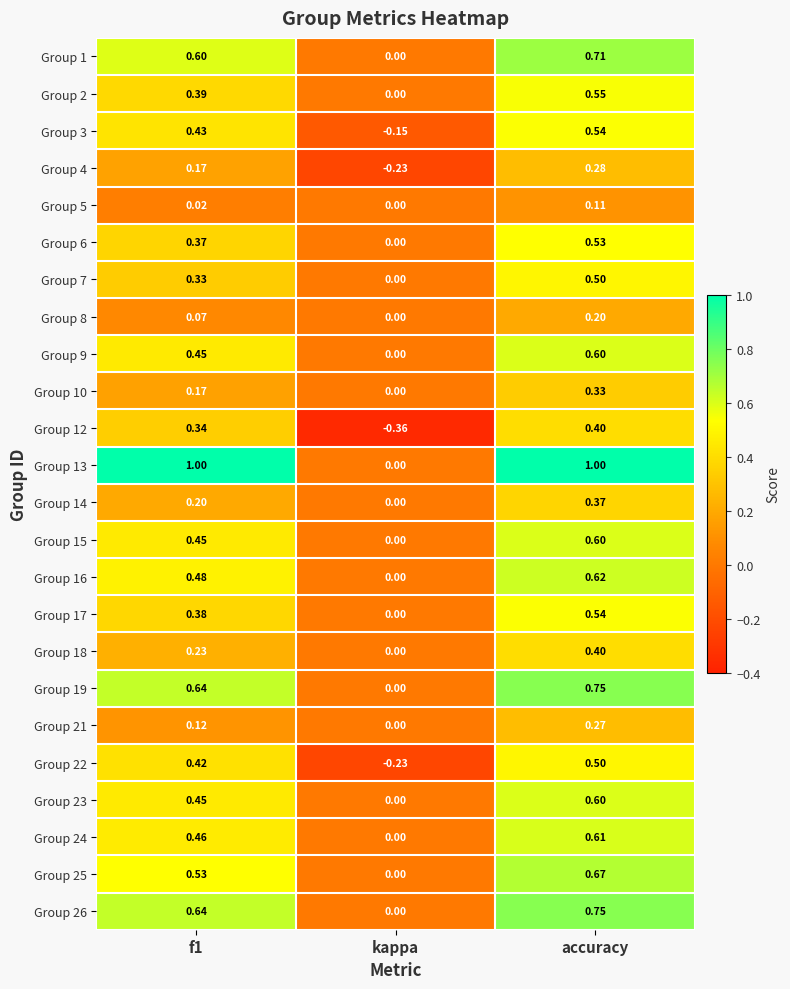

Where is Group 23 nearest to the value 0?

kappa